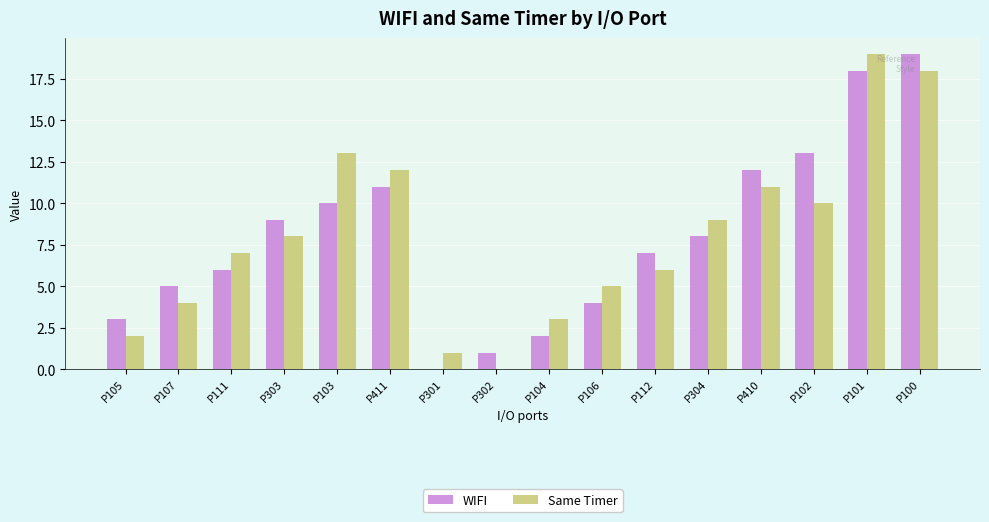

Is it true that Same Timer equals 8 at P411?

False